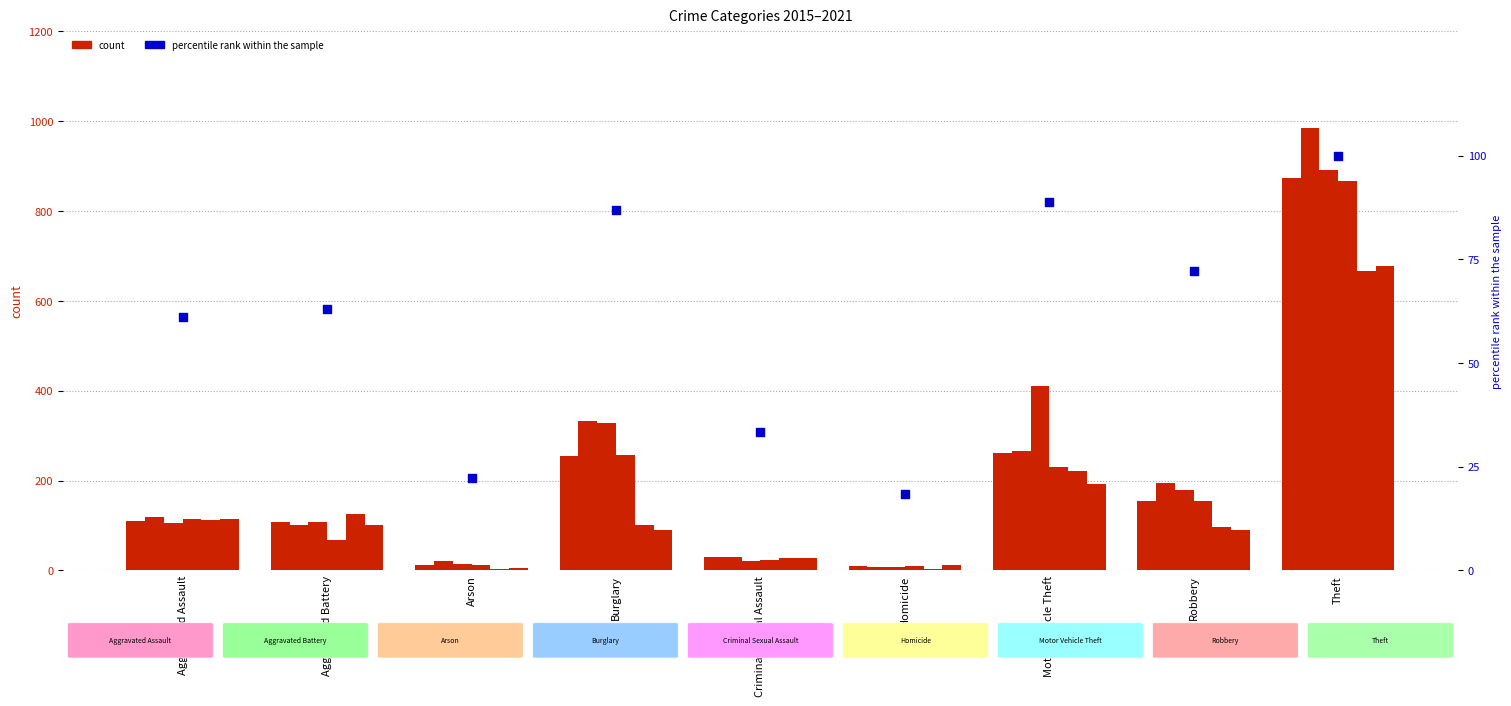

Which has a higher value, Aggravated Assault or Robbery?

Robbery